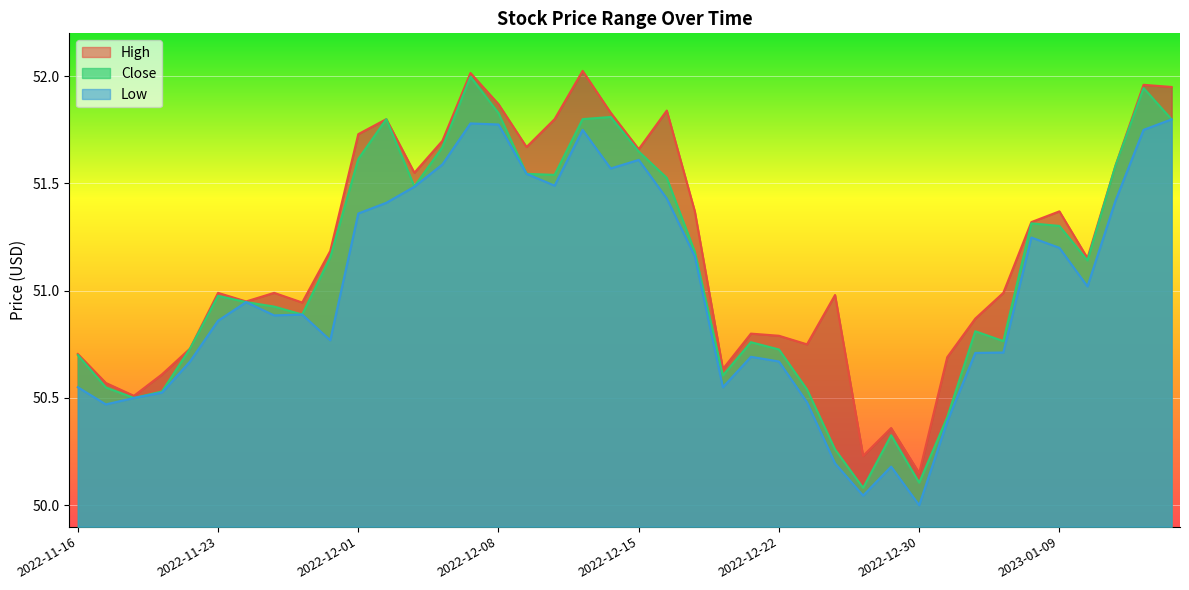

The Close series shows 89.2 at 2022-12-15. True or false?

False